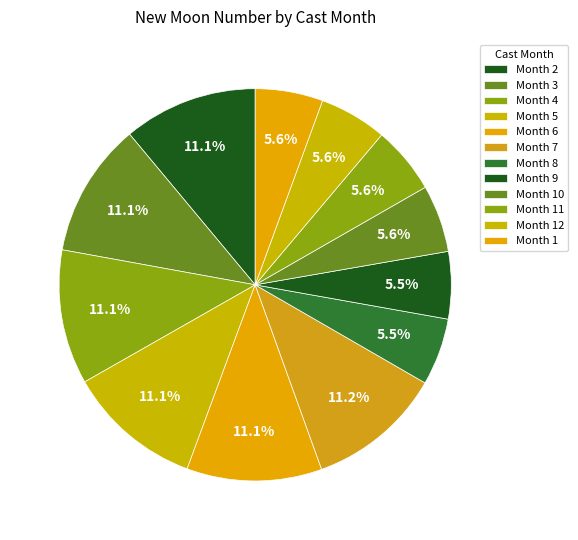

How many slices are in this pie chart?

12